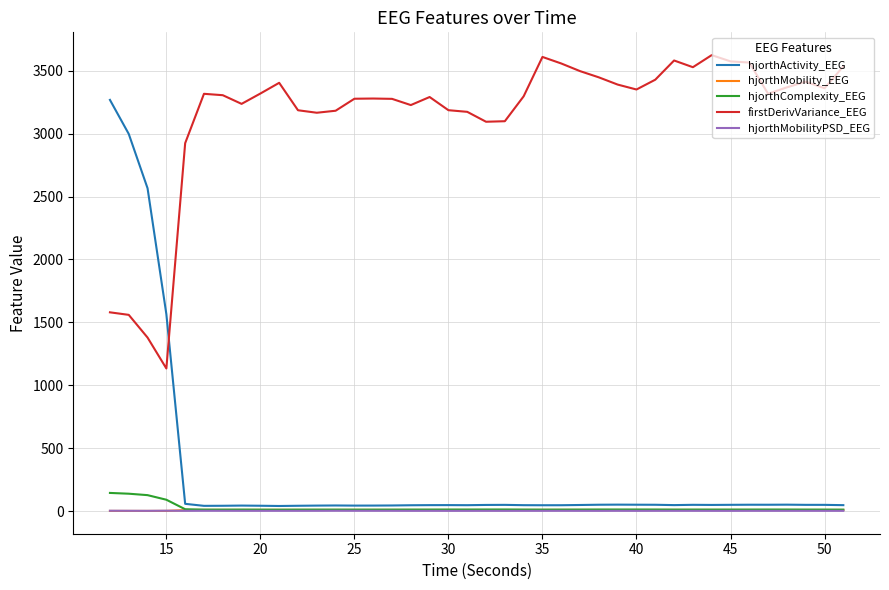

Which series has the largest total across all categories?

firstDerivVariance_EEG